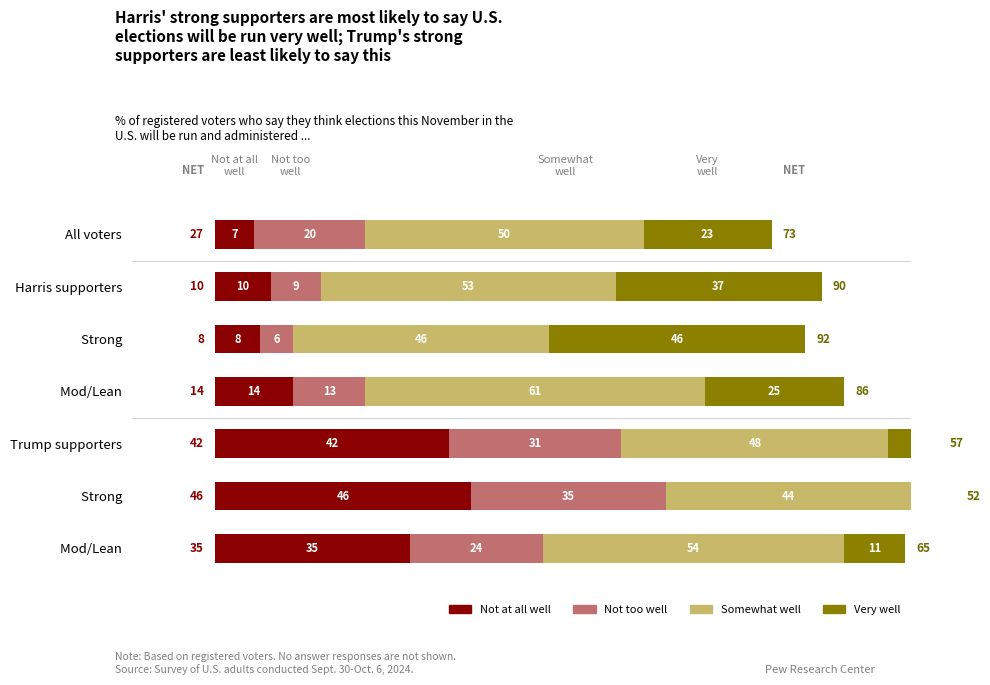

What is the lowest value of the Not at all well series?

7